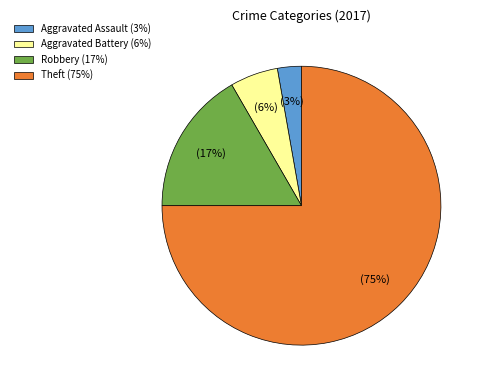

To the nearest percent, what is the average slice percentage?

25%